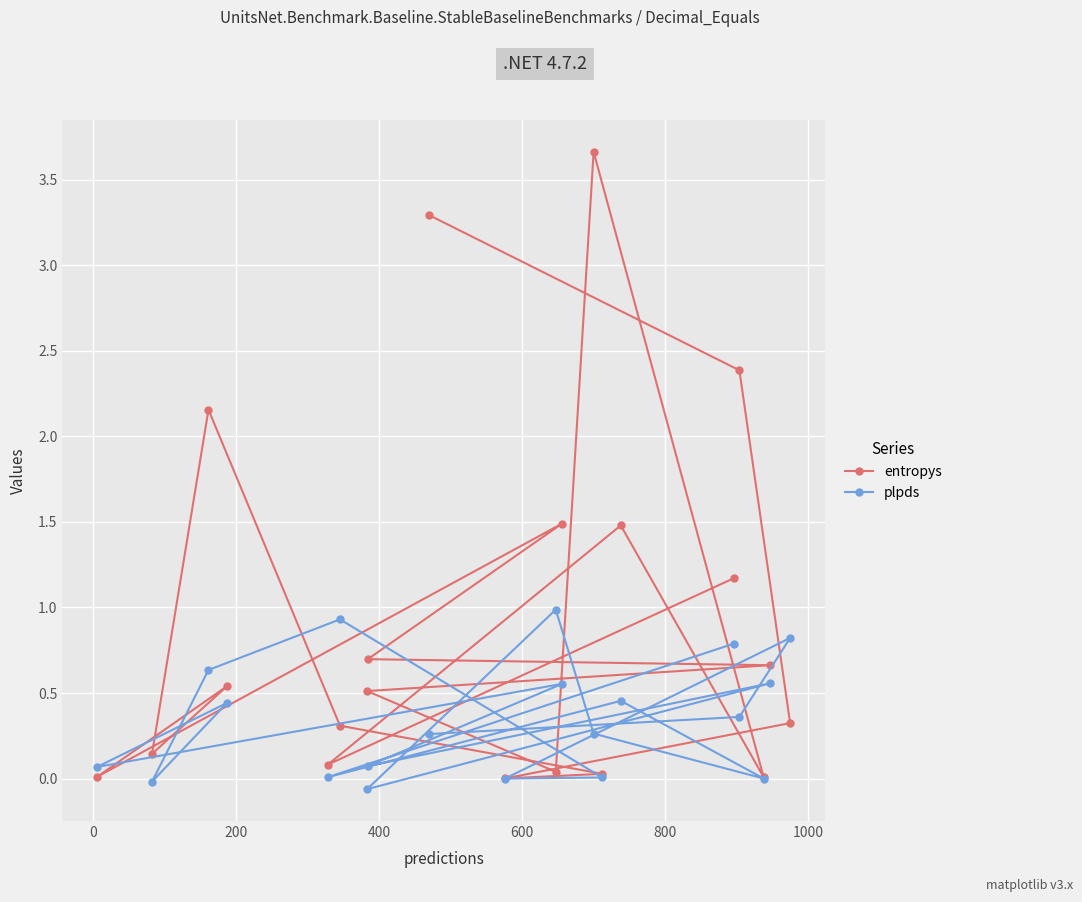

Which series has the largest range (max minus min)?

entropys